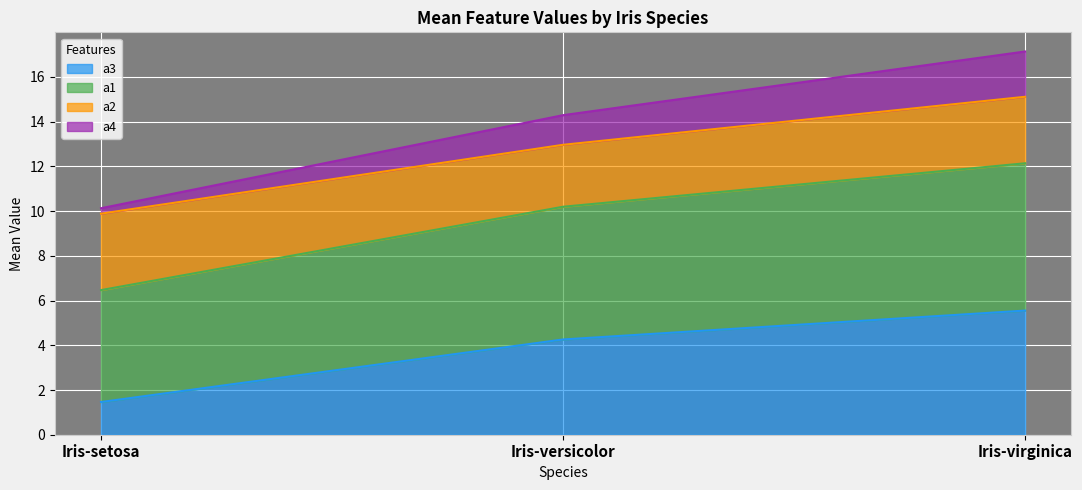

What is the highest value of the а4 series?

17.1